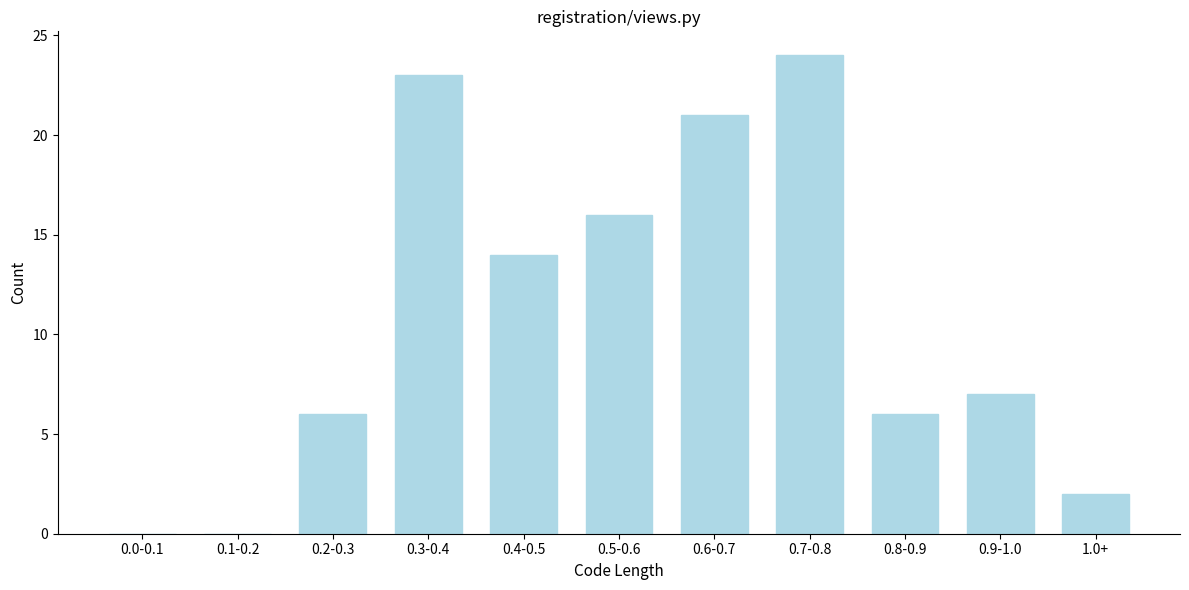

What is the ratio of the value at 0.9-1.0 to the value at 0.8-0.9?

1.2